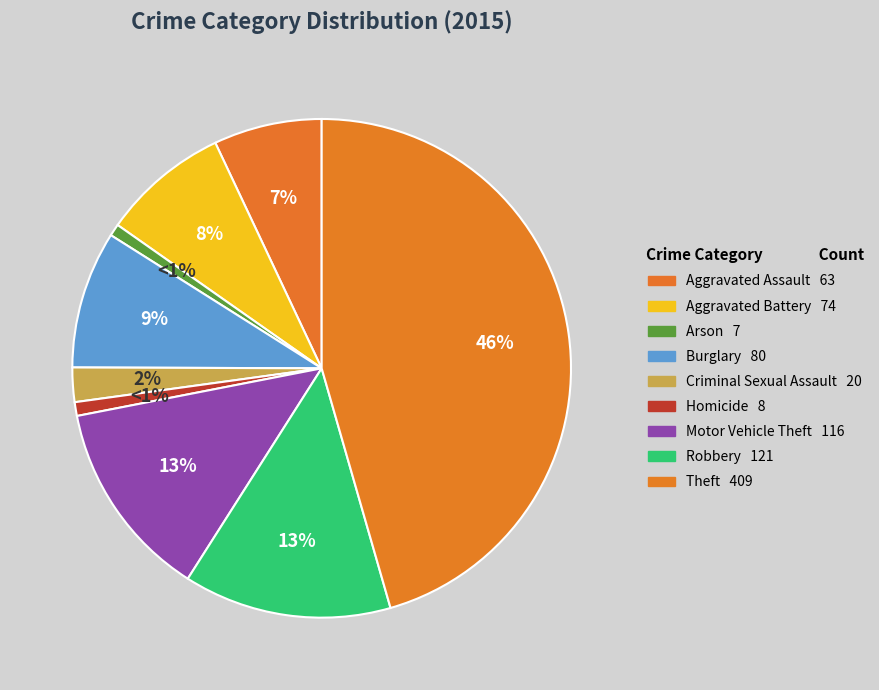

Combined, what portion of the pie is Burglary and Aggravated Assault?

15.9%